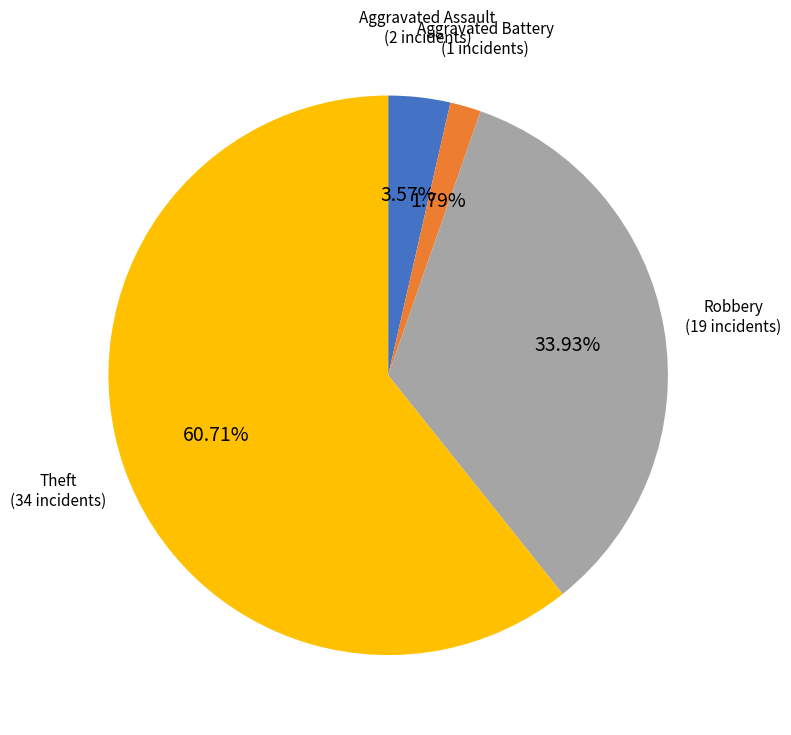

Does any single category account for the majority?

Yes